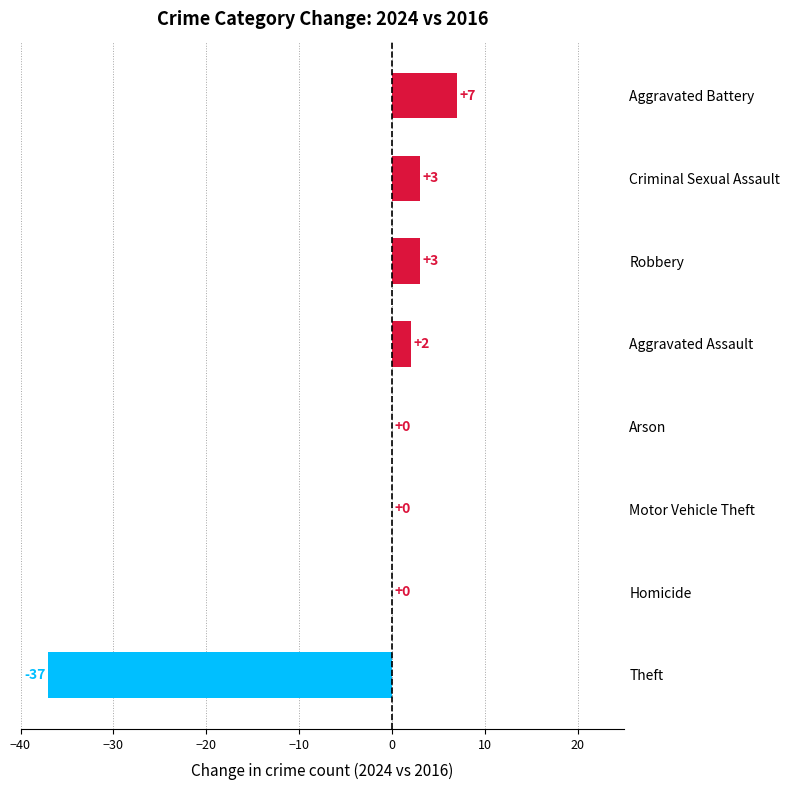

Does the chart contain stacked bars?

No